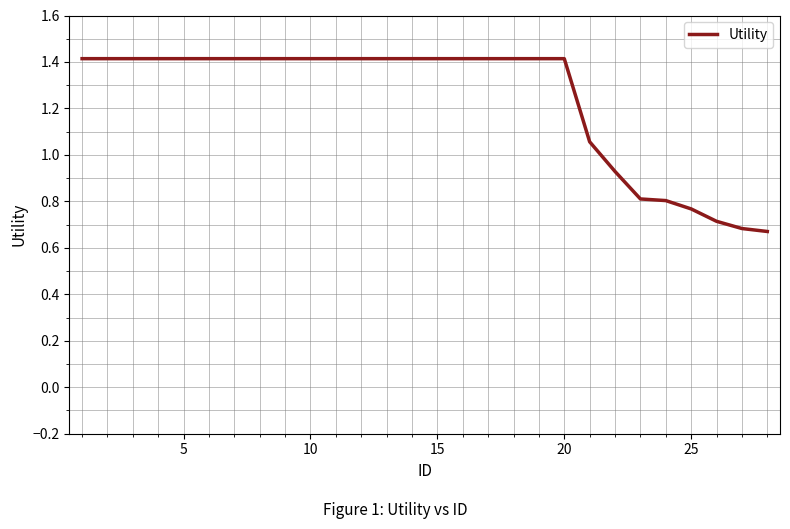

What is the maximum value shown in the chart?

1.4